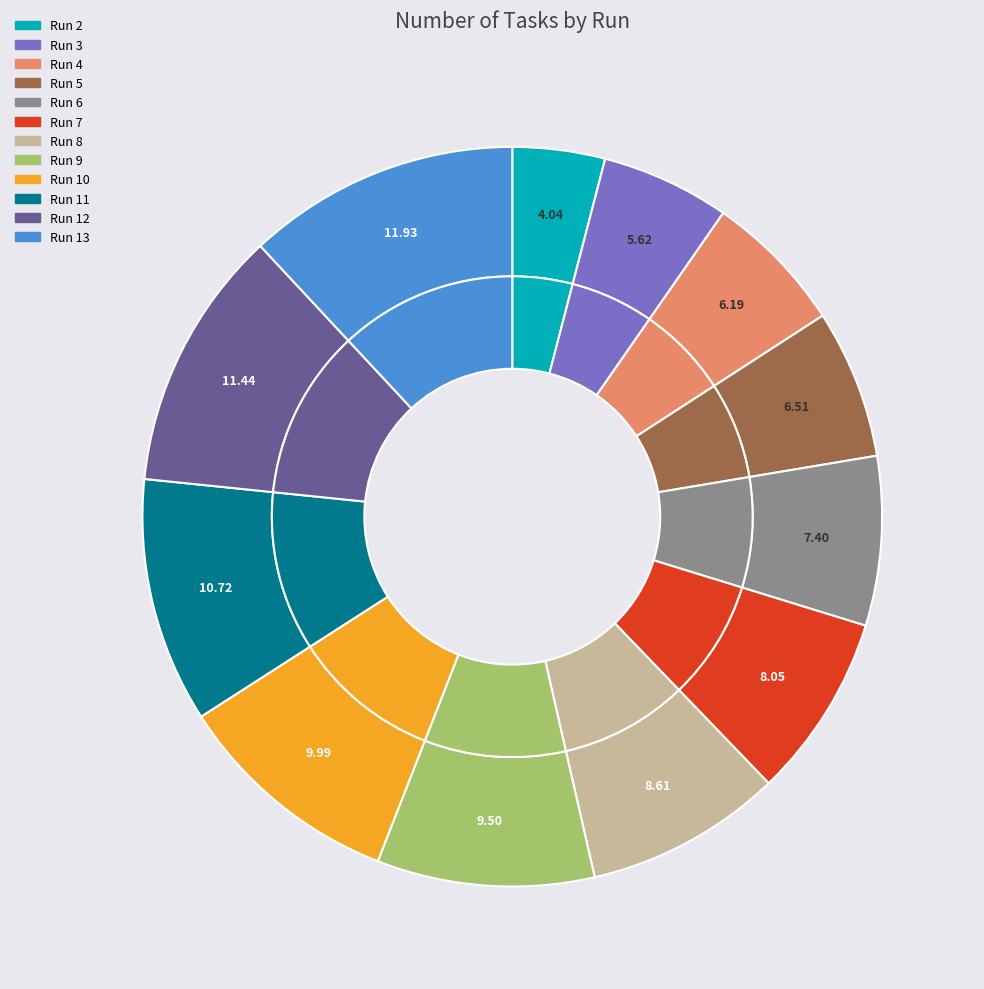

What is the total percentage of Run 11 and Run 7?

18.8%